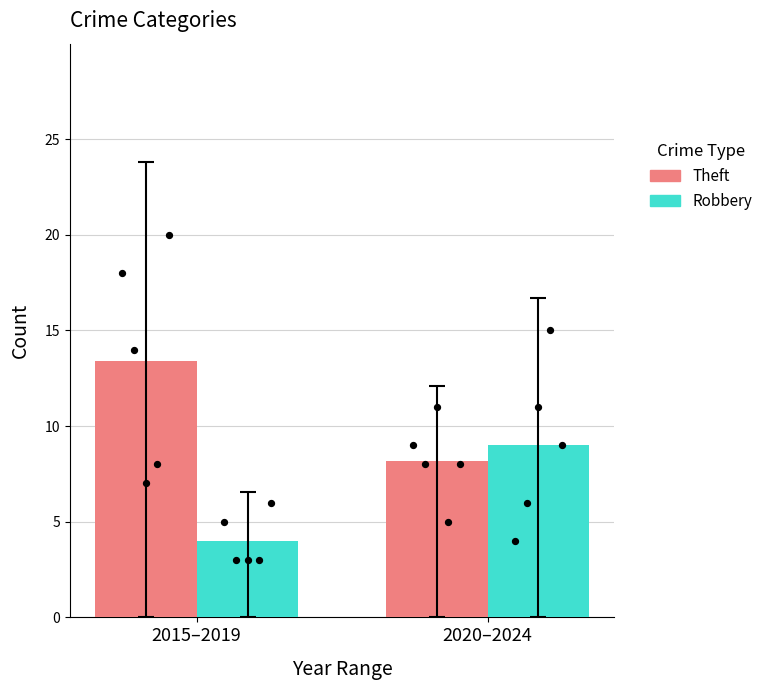

Which series contains the lowest Y value?

Robbery